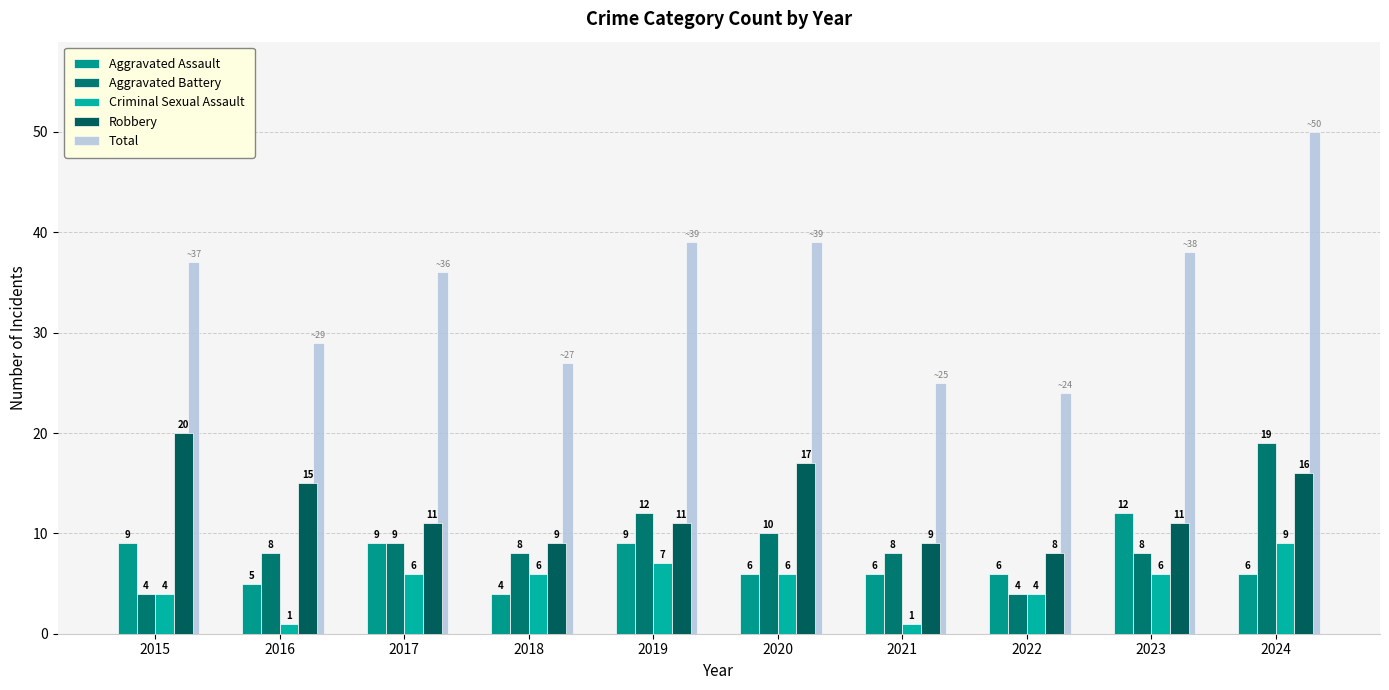

What is the value of the Aggravated Battery bar at the 9th from the left?

8